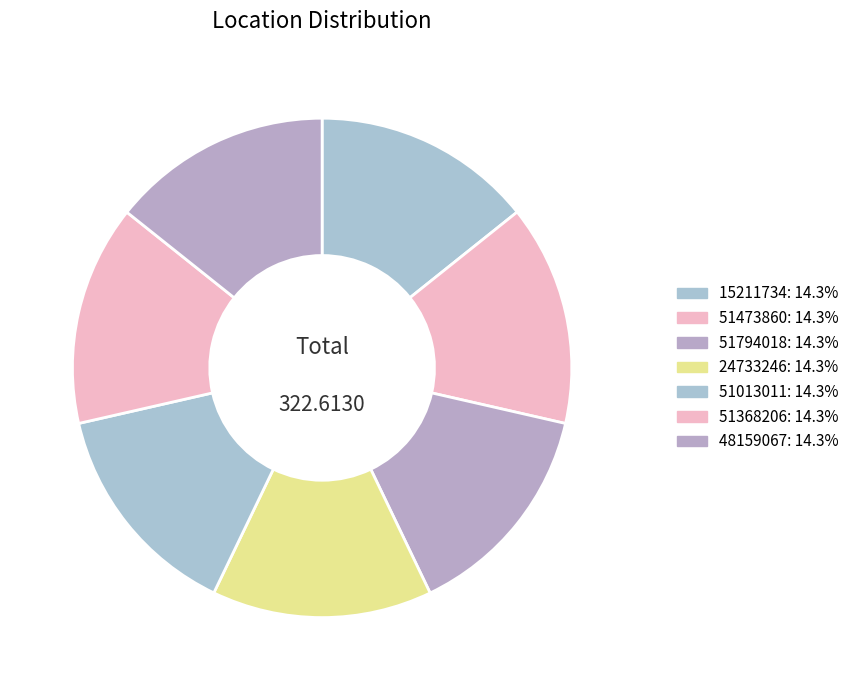

Does 48159067 represent more than half of the total?

No